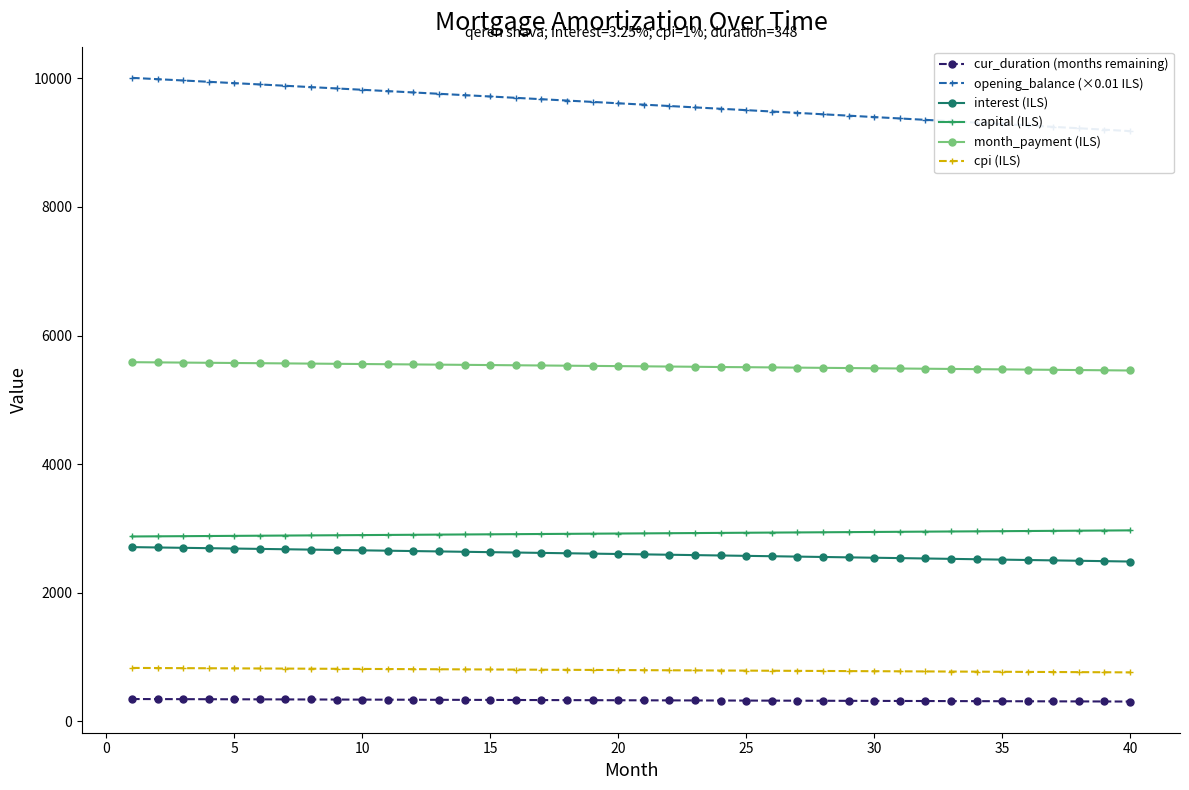

What is the lowest value of the month_payment (ILS) series?

5457.2